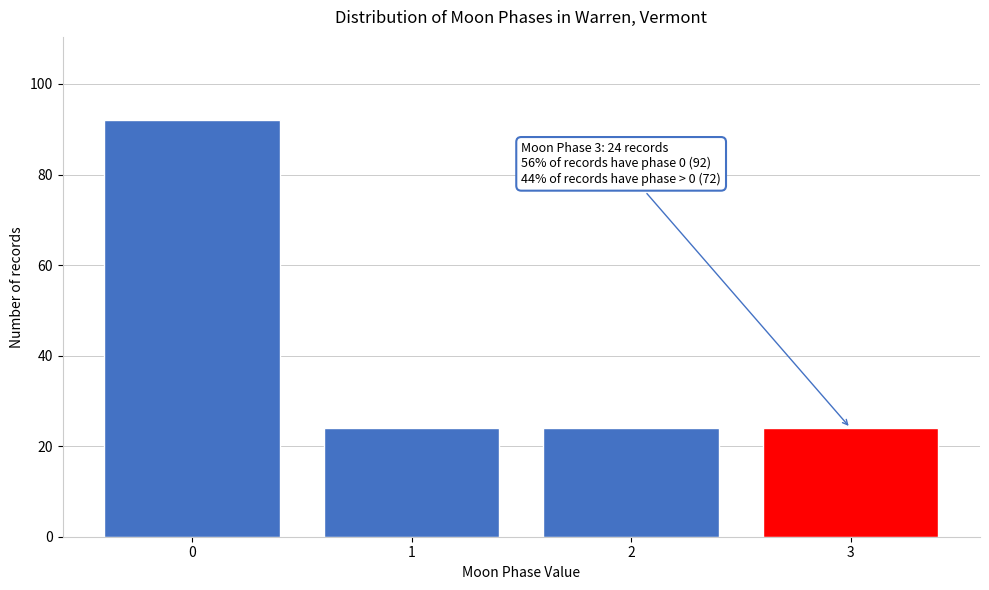

Reading left to right, what are all the values shown in this chart?

92	24	24	24